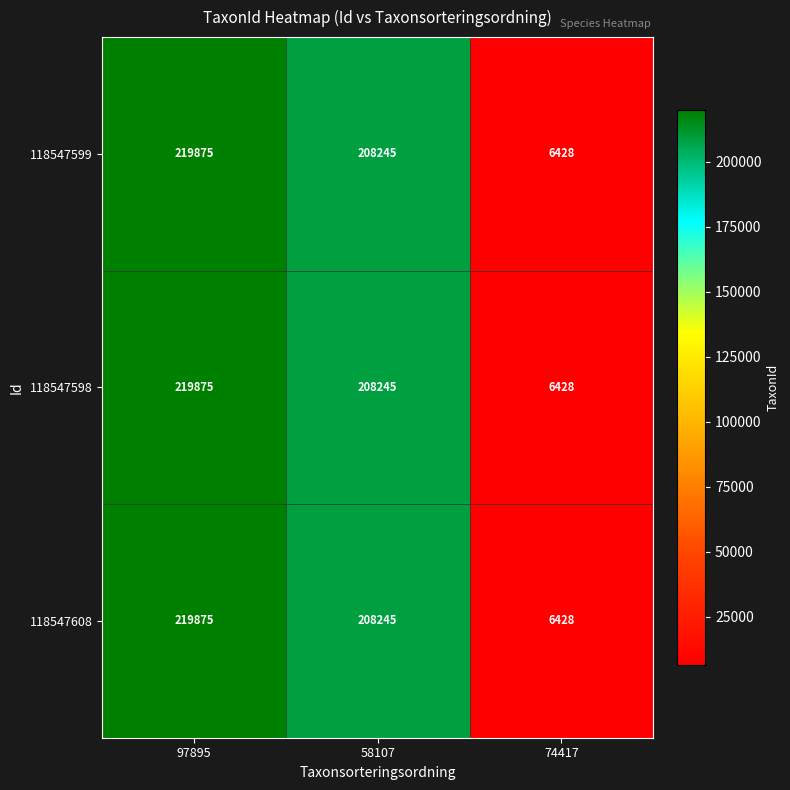

What is the maximum value shown in the chart?

219875